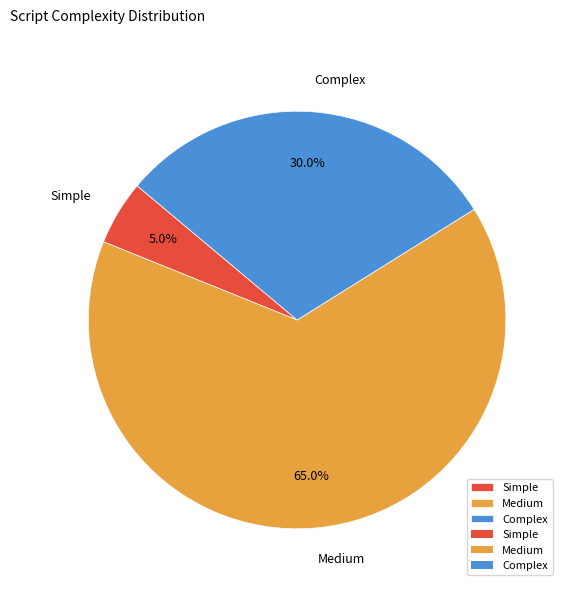

Which slice is the smallest?

Simple